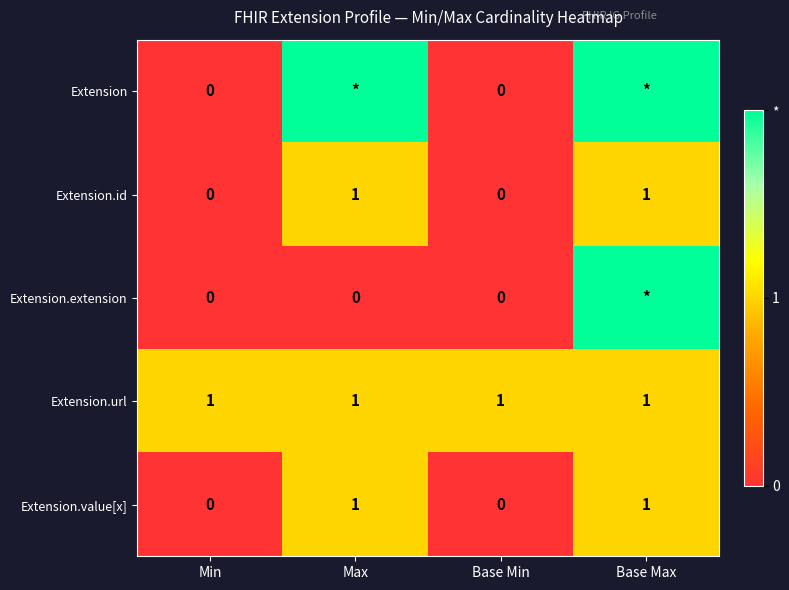

Is it true that Extension.url equals 2 at Min?

False